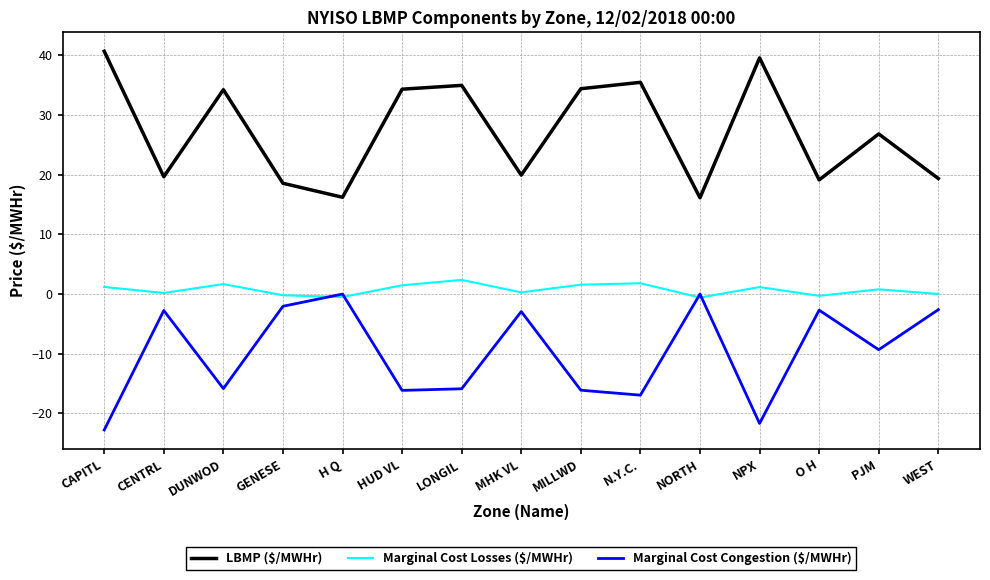

The Marginal Cost Losses ($/MWHr) series shows 0.2 at CENTRL. True or false?

True